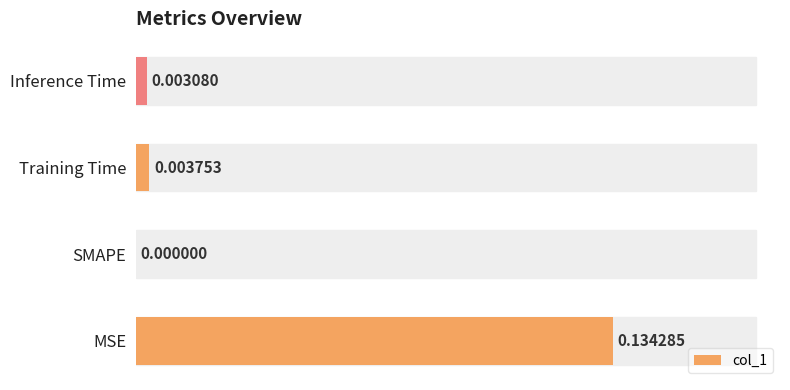

Which label corresponds to the largest value in the chart?

MSE